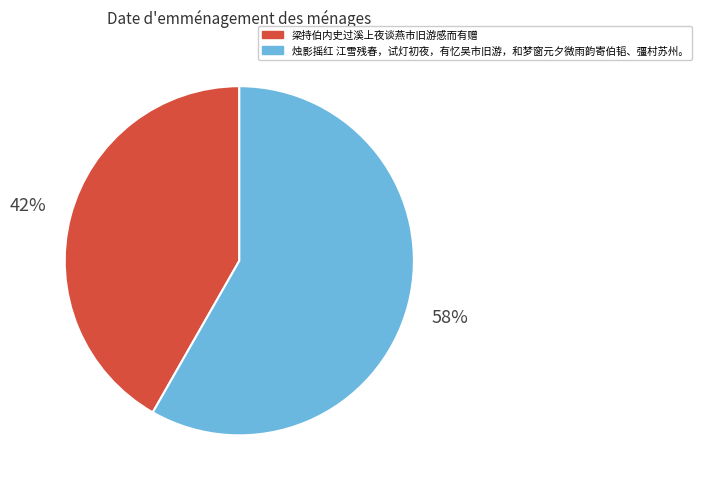

Which has a higher value, 烛影摇红 江雪残春，试灯初夜，有忆吴市旧游，和梦窗元夕微雨韵寄伯韬、彊村苏州。 or 梁持伯内史过溪上夜谈燕市旧游感而有赠?

烛影摇红 江雪残春，试灯初夜，有忆吴市旧游，和梦窗元夕微雨韵寄伯韬、彊村苏州。